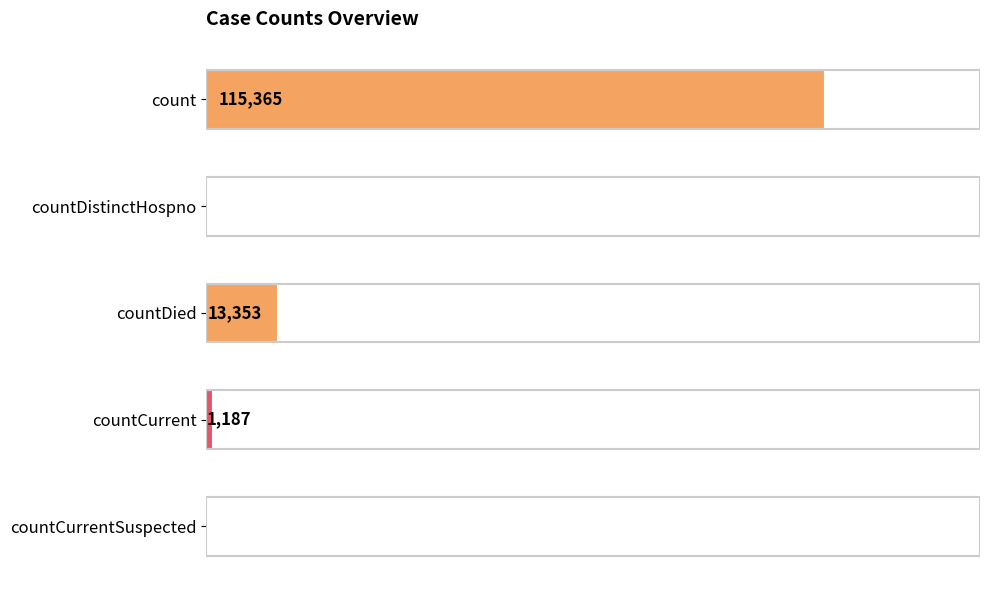

Between count and countDied, which is larger?

count